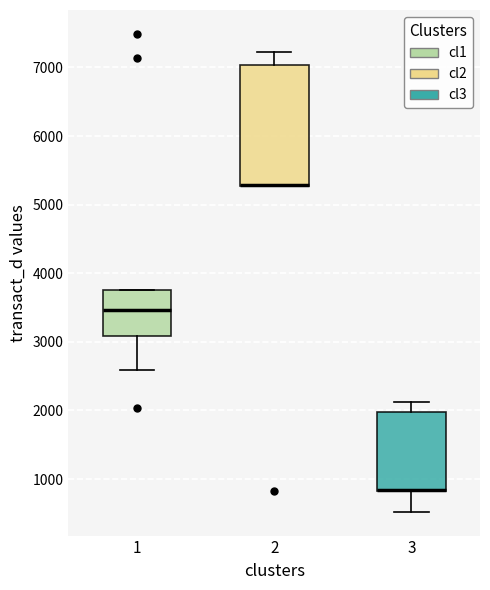

Reading left to right, transcribe this box plot: for each box, give where its median line is, the range the box spans, and where its two whiskers end, as read against the y-axis. The values are not printed on the chart, so give them approximately, as read against the axis.

1: median 3500, box 3100 to 3800, whiskers 2600 to 3800
2: median 5300 (drawn on the box's lower edge), box 5300 to 7000, whiskers 5300 to 7200
3: median 800 (drawn on the box's lower edge), box 800 to 2000, whiskers 500 to 2100